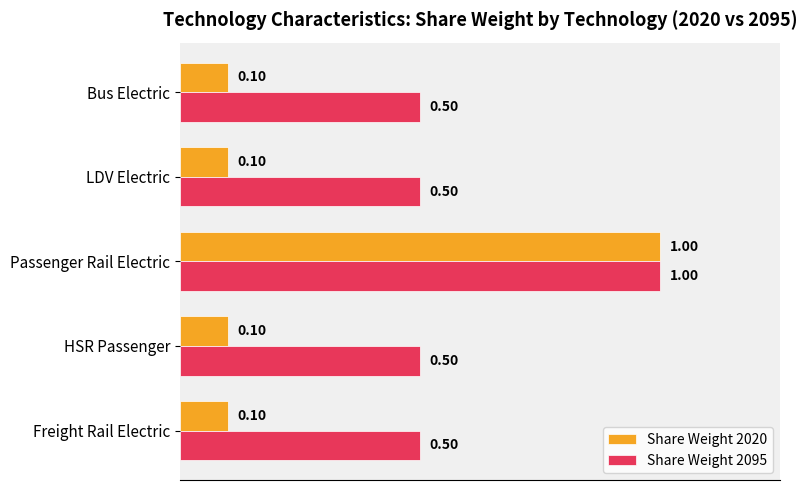

What is the average value of the Share Weight 2095 series?

0.6